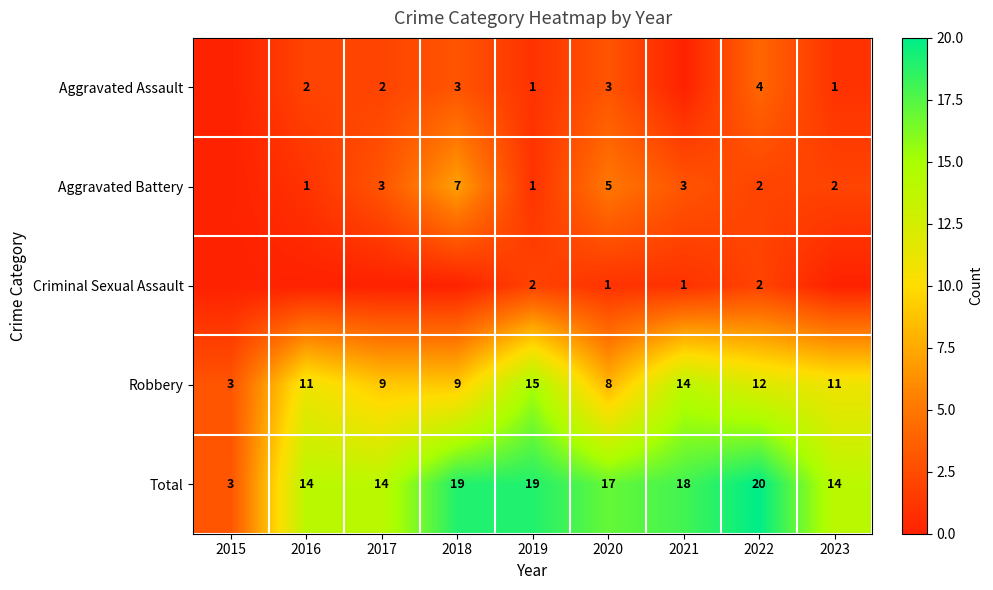

What is the difference between the maximum and minimum values in the Robbery series?

12